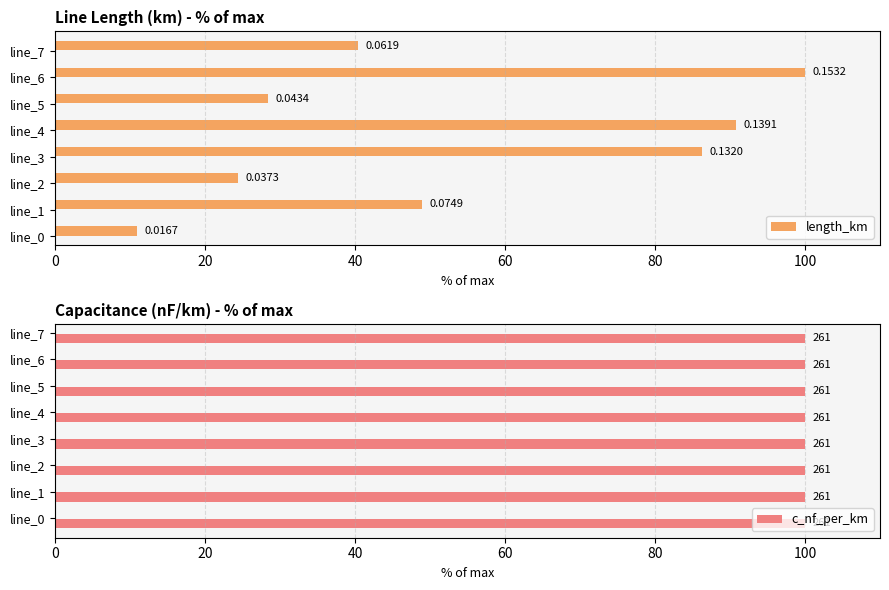

Is it true that c_nf_per_km equals 0.2 at 20?

False